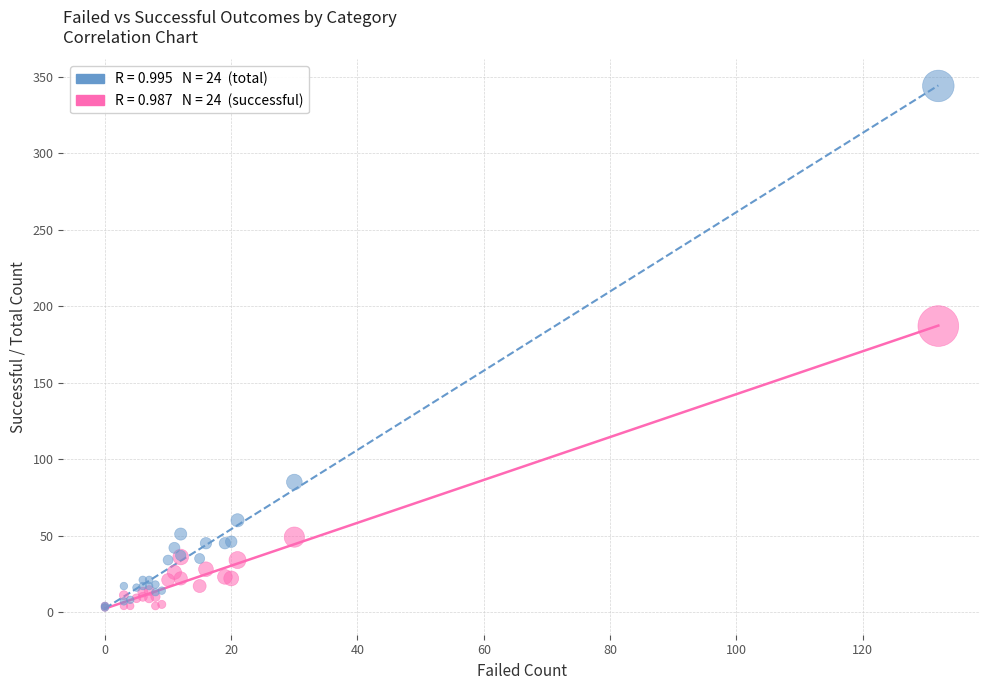

Across all series, what Y value is closest to 173?

187